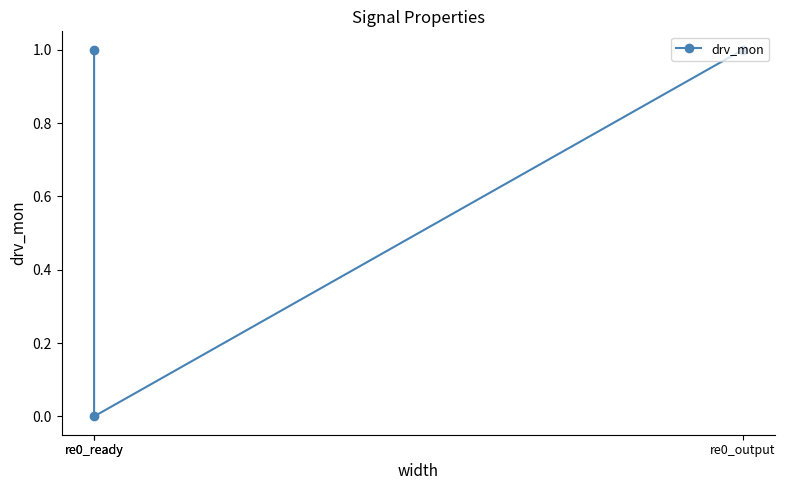

What is the maximum value shown in the chart?

1